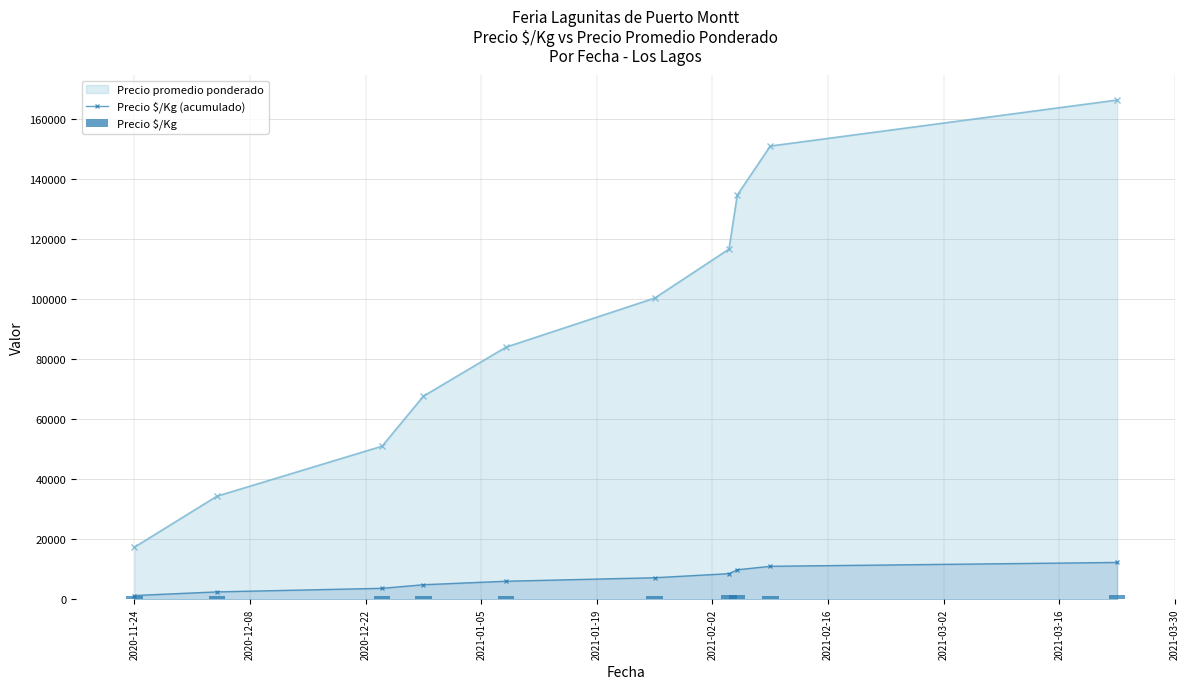

How many values in the Precio $/Kg (acumulado) series are below 7167?

5